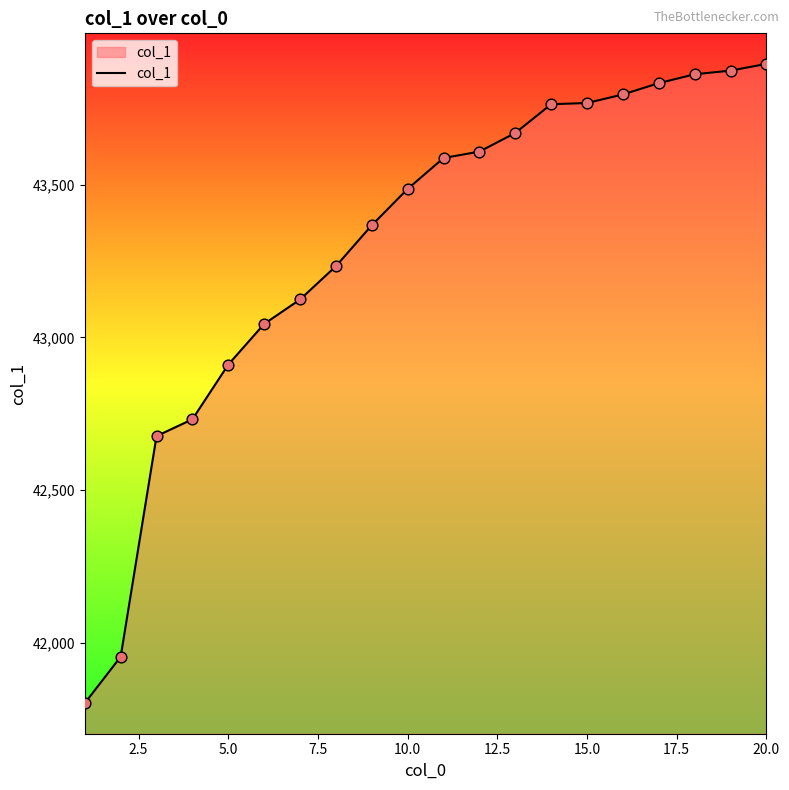

What is the difference between the maximum and minimum values?

2092